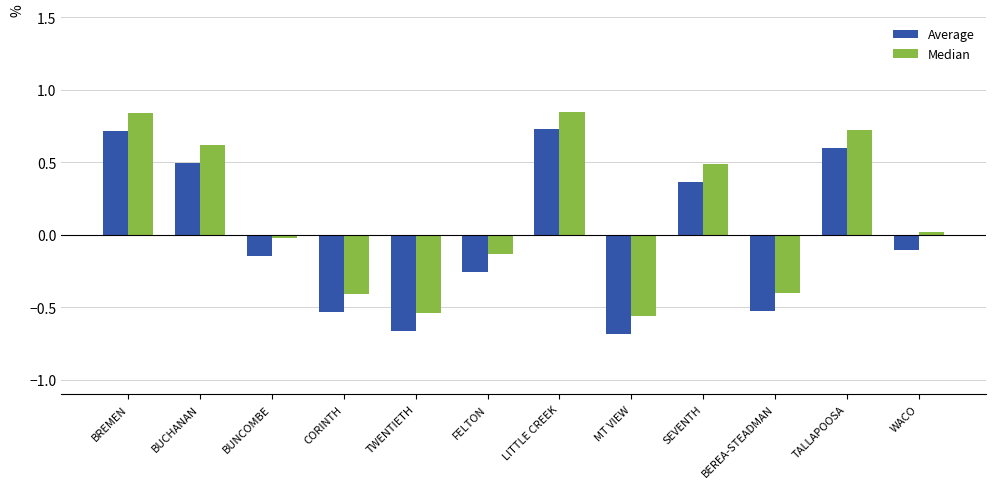

What is the difference between the second highest and second lowest values in the Average series?

1.4